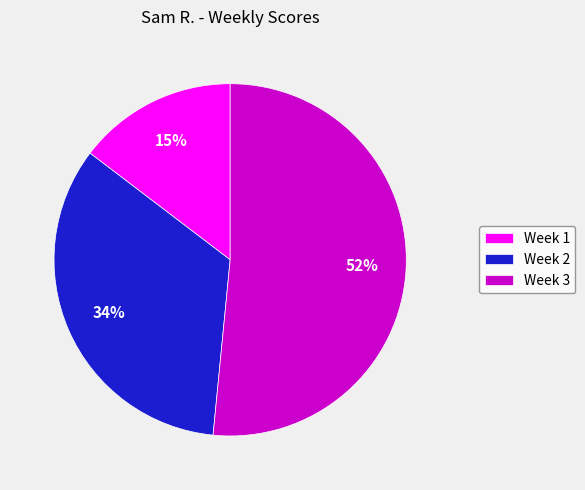

Is Week 3 the majority of the pie?

Yes